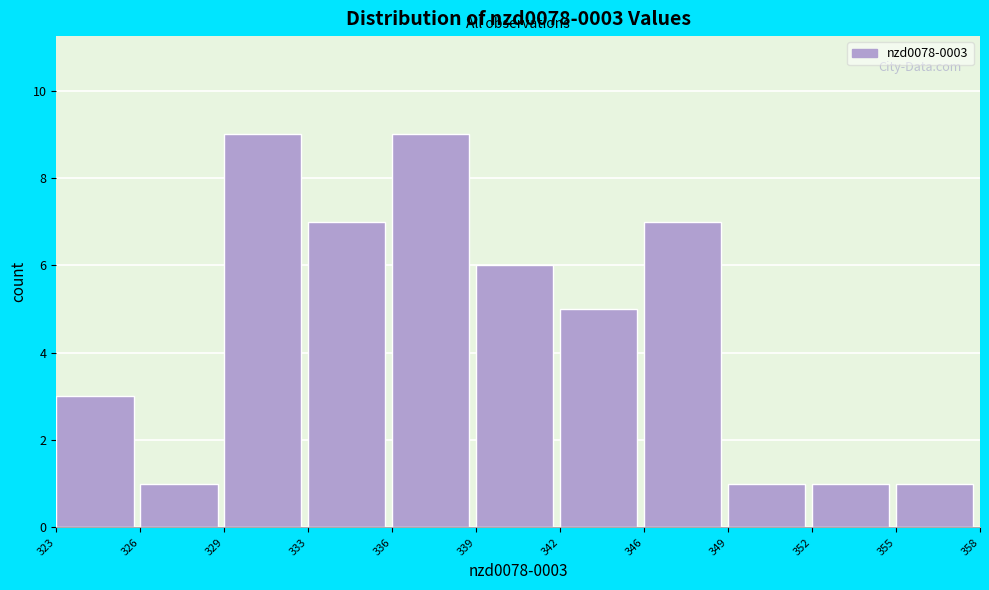

Reading left to right, what are all the values shown in this chart?

323=3	326=1	329=9	333=7	336=9	339=6	342=5	346=7	349=1	352=1	355=1